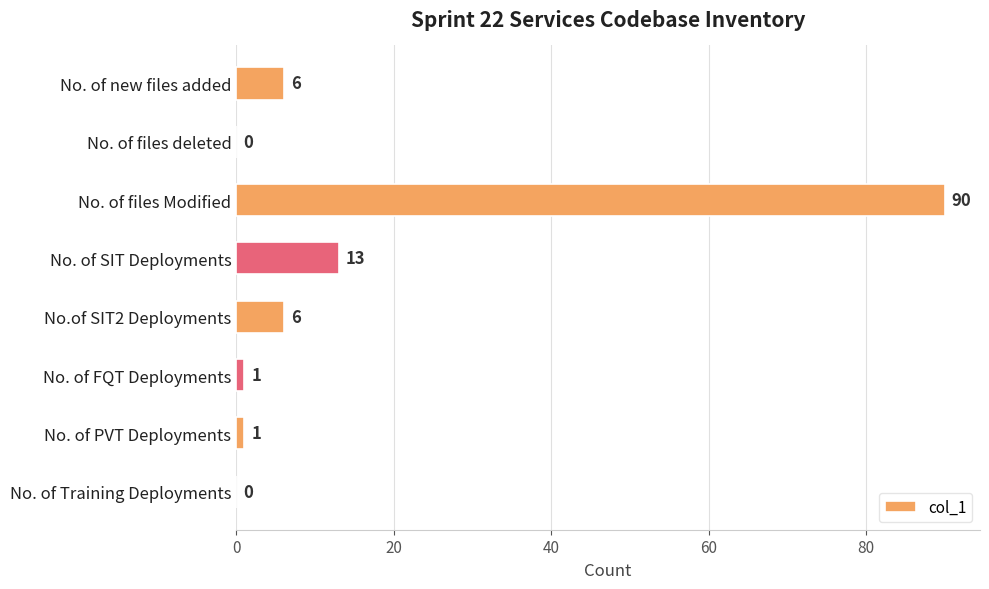

True or false: the data shows 6 at No. of new files added.

True